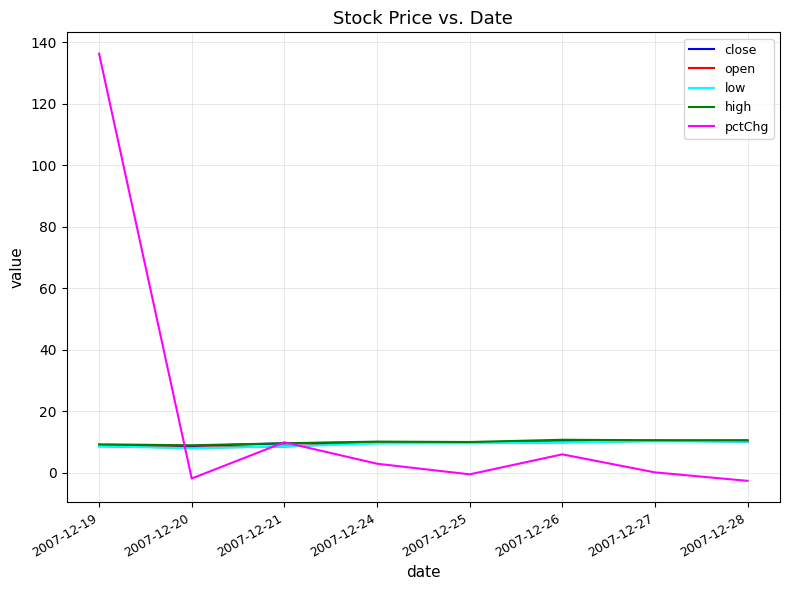

Which series has the widest spread of values?

pctChg